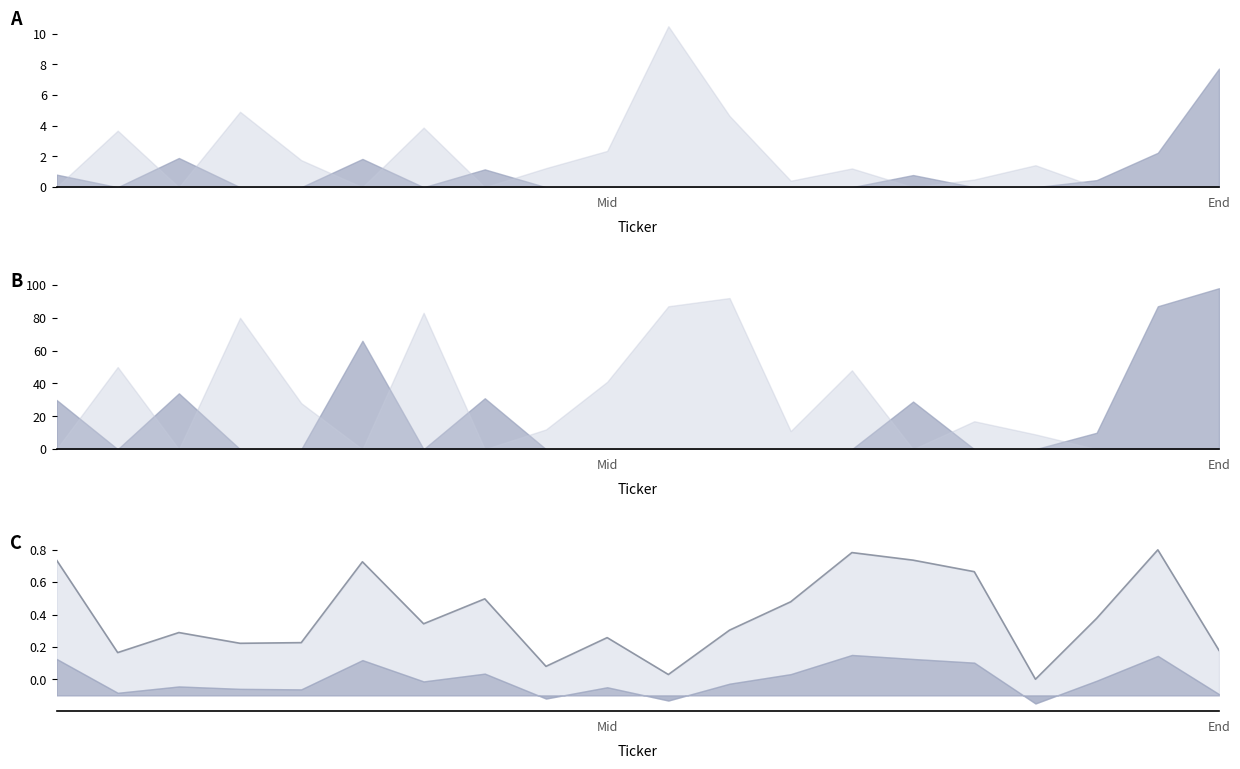

True or false: the data has more than 1 interior local peaks.

True